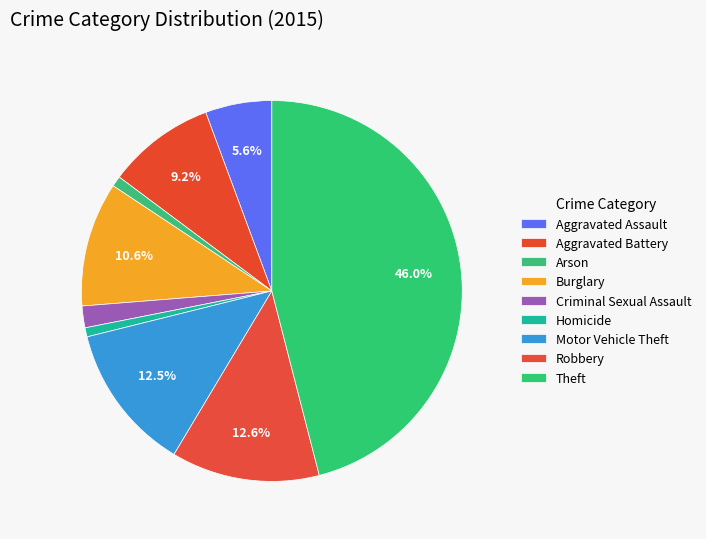

Is the sum of Burglary and Robbery greater than half?

No